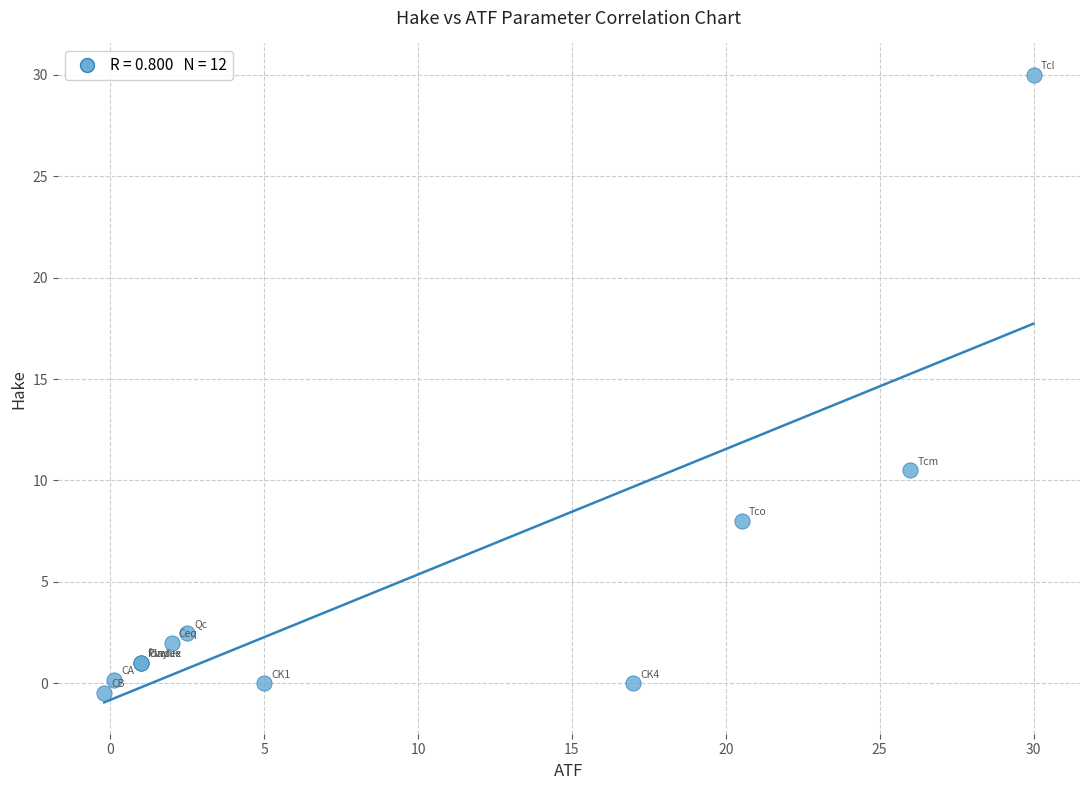

What Y value in the scatter plot is closest to 14?

10.5